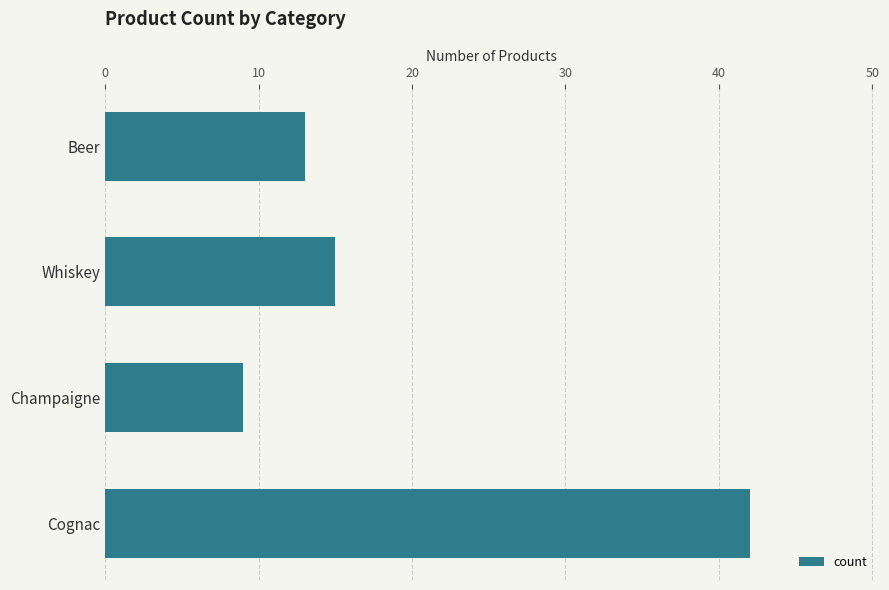

Are the bars horizontal?

Yes